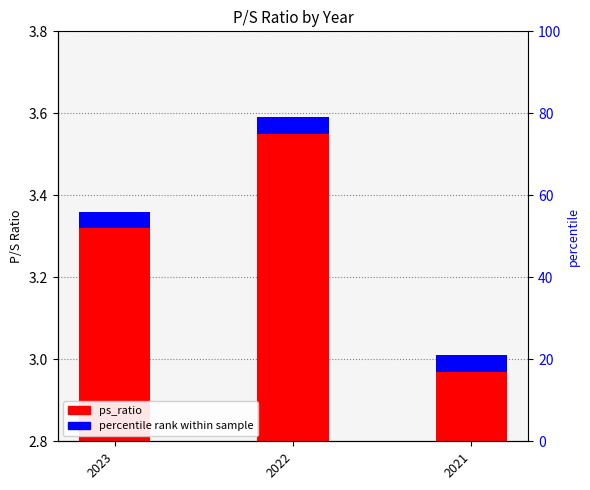

What is the difference between the maximum and second lowest values?

0.2